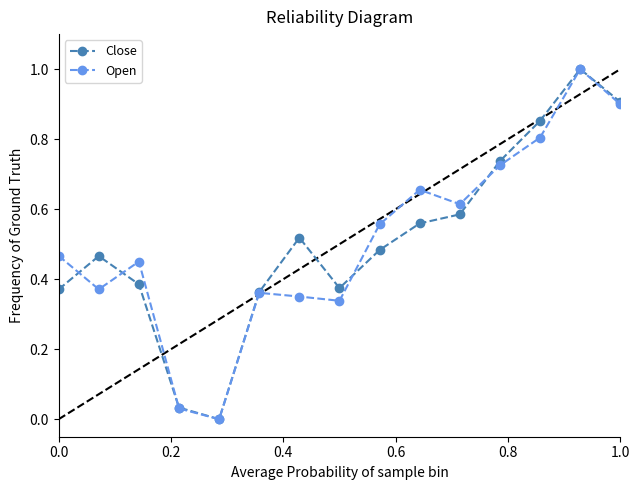

How many distinct data groups are displayed?

2